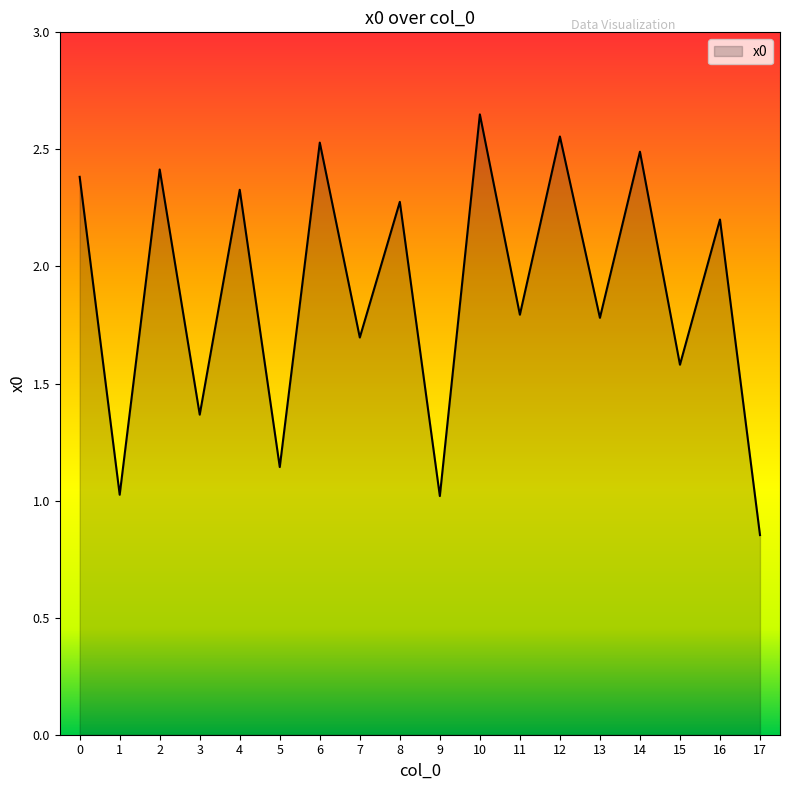

At which category does the data reach its first local peak?

2